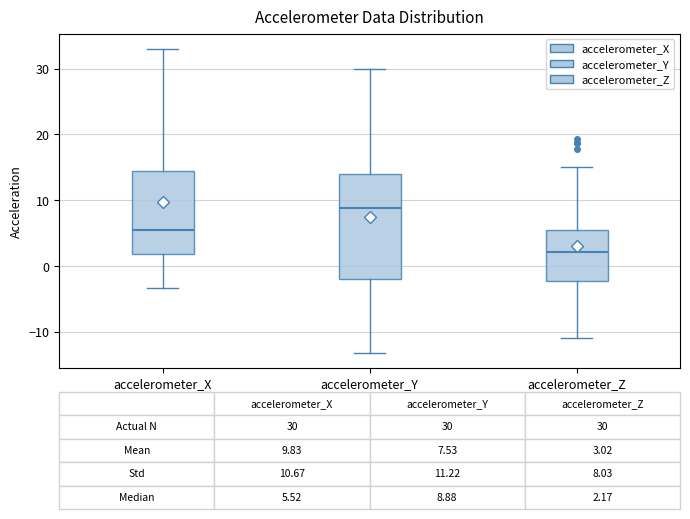

Which box's median line is the highest?

accelerometer_Y